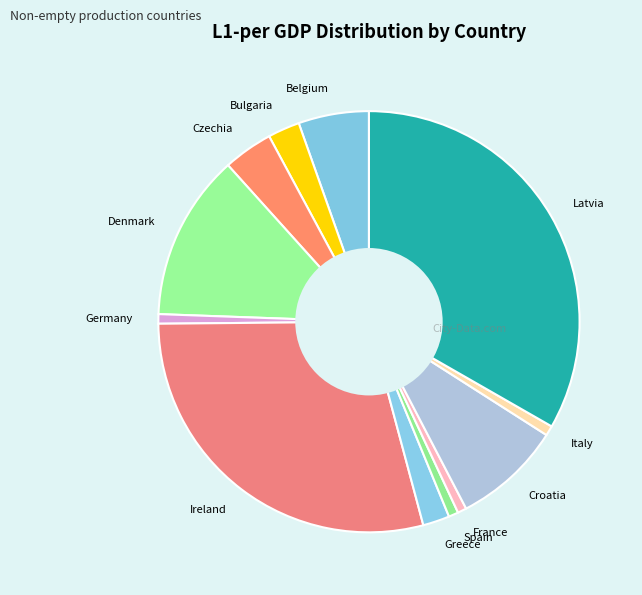

Which slice is the largest?

Latvia